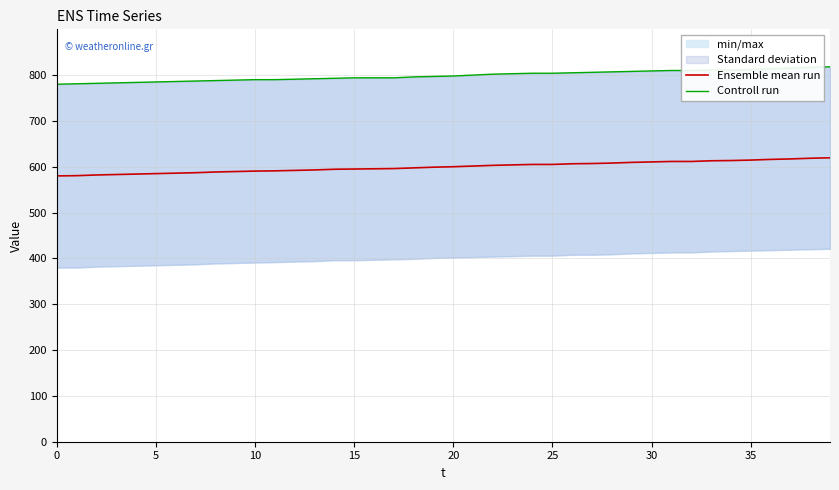

Is it true that Ensemble mean run equals 413.5 at 25?

False